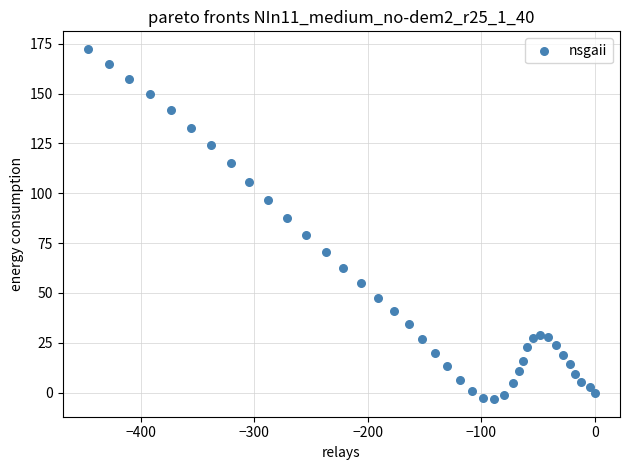

What is the range of Y values (max minus min)?

175.7